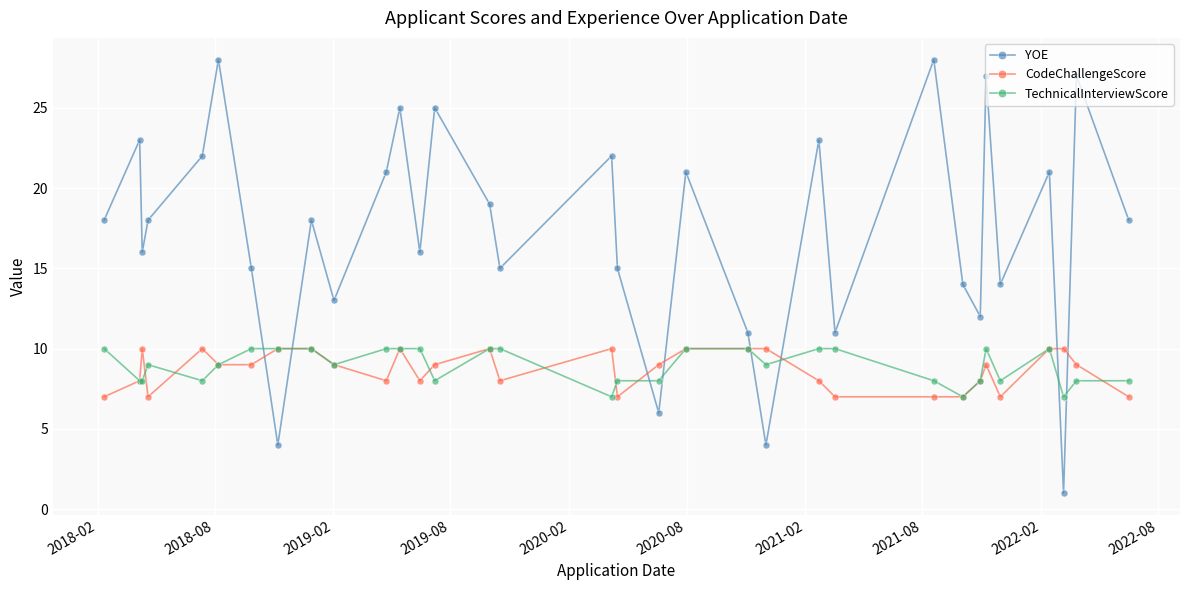

What is the value of the YOE point at the 18th from the left?

15